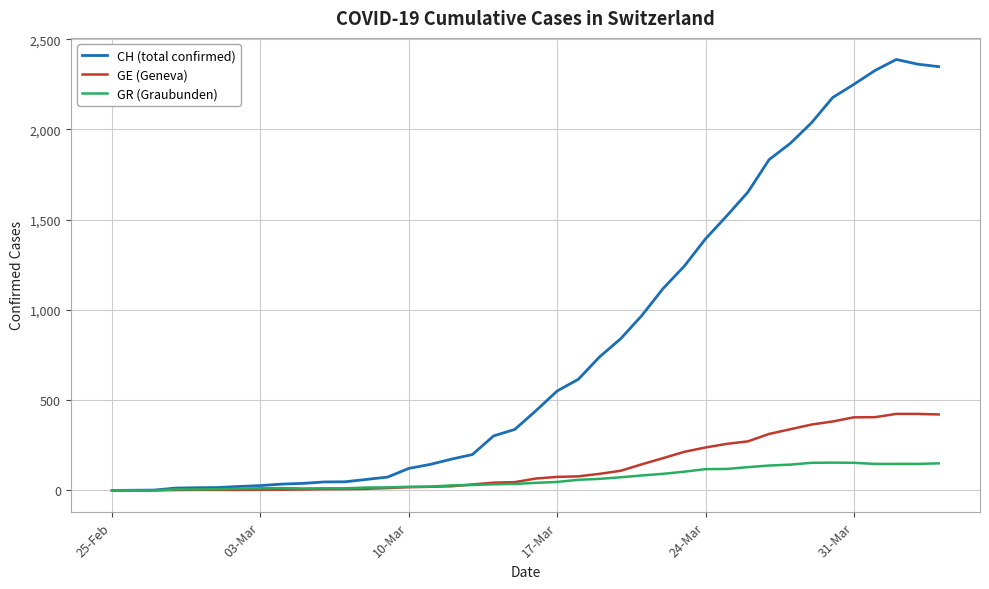

Which series has the largest total across all categories?

CH (total confirmed)